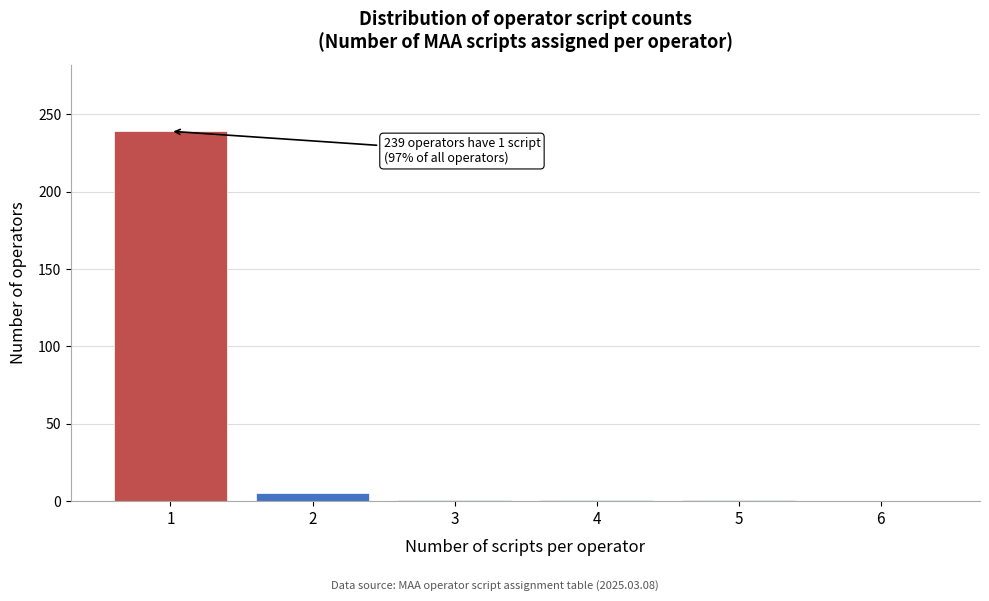

Over which range of the x-axis is the bar tallest?

0.5 to 1.5